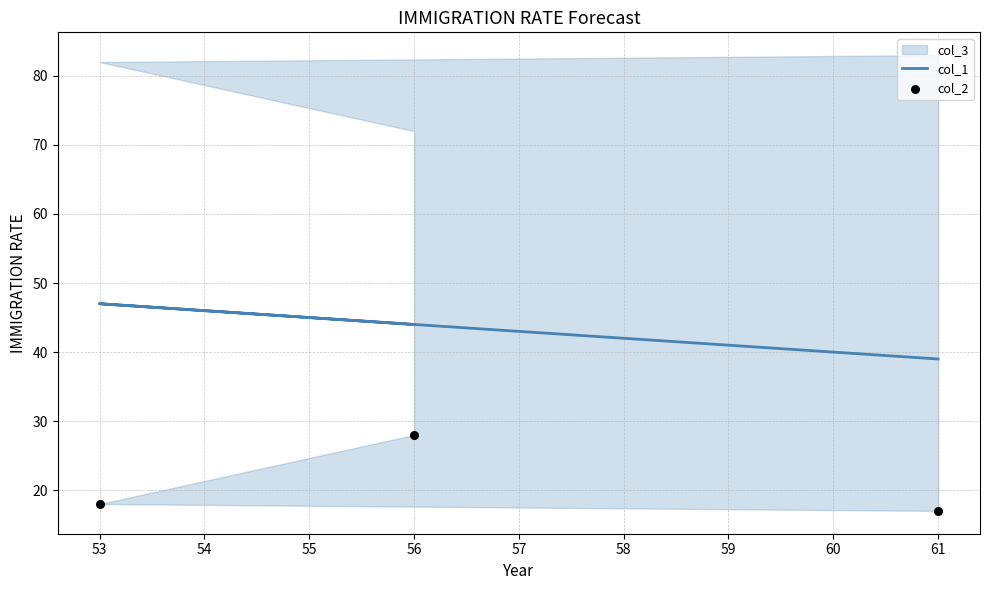

Is the value of col_2 at 61 greater than the value of col_1 at 61?

No